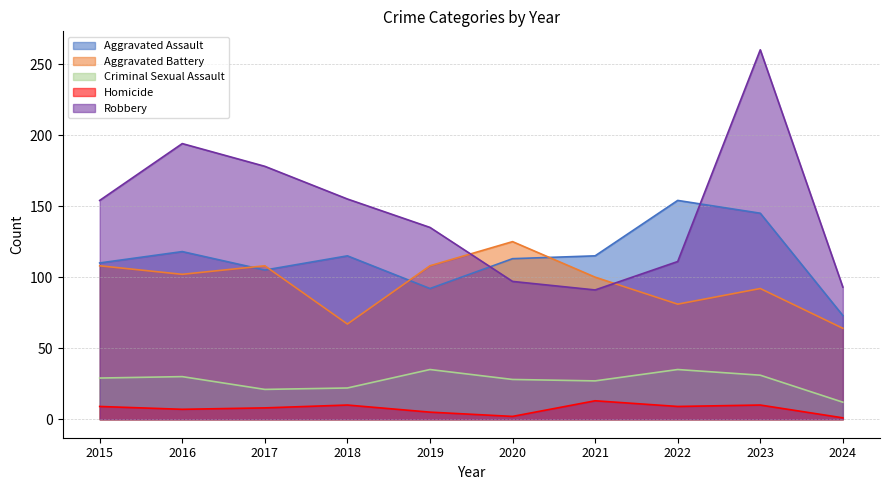

What is the difference between the maximum and minimum values in the Aggravated Battery series?

61